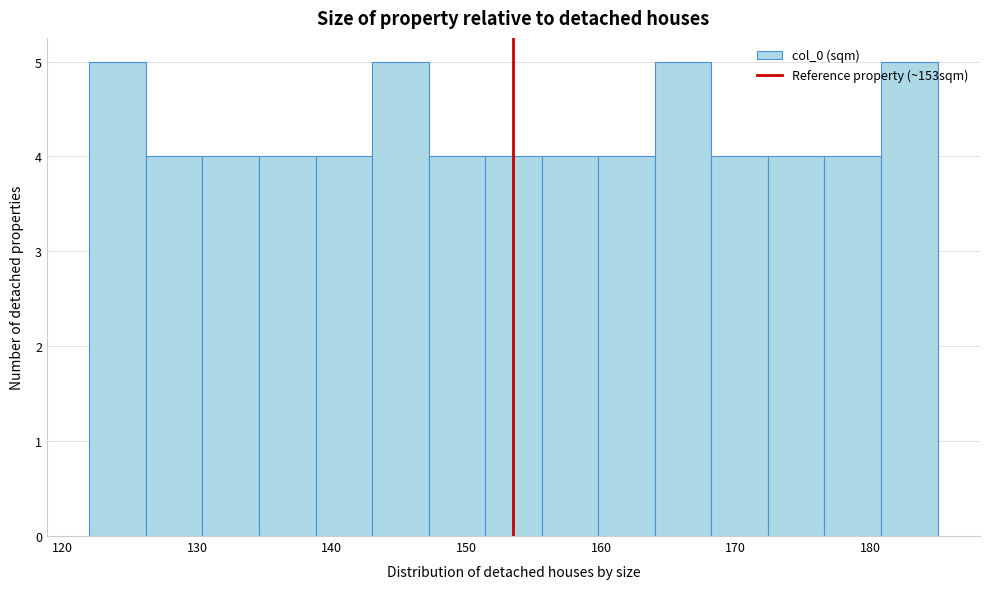

How tall is the bar that spans 143.0 to 147.2 on the x-axis? Neither the bar edges nor the heights are printed on the chart, so give them approximately, as read against the axes.

5